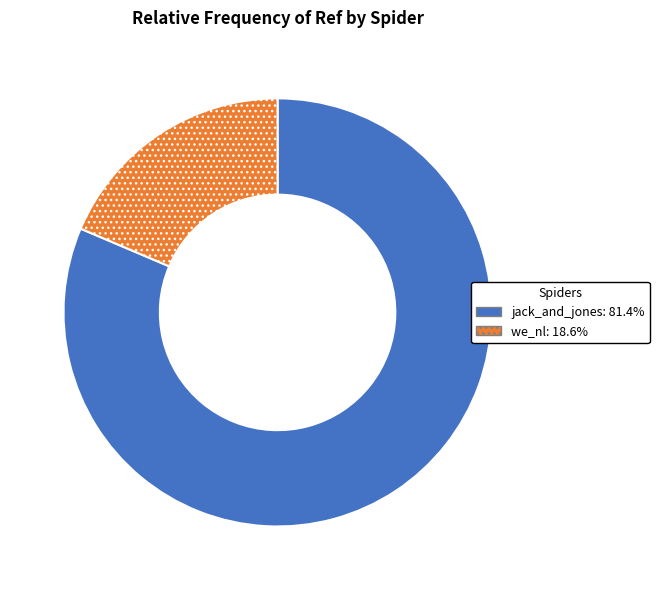

Rank the categories by value from highest to lowest.

jack_and_jones, we_nl